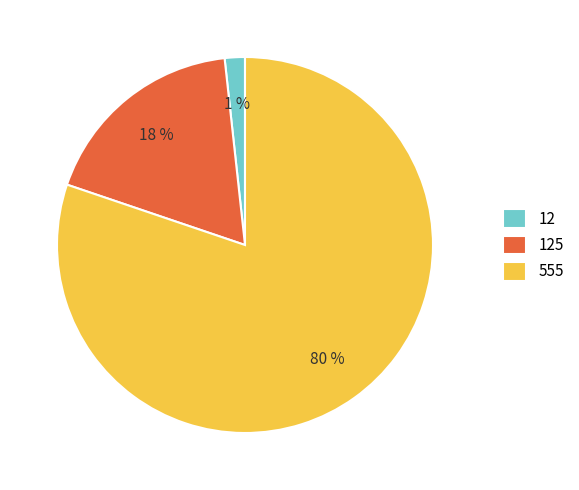

What is the largest slice in the pie chart?

555